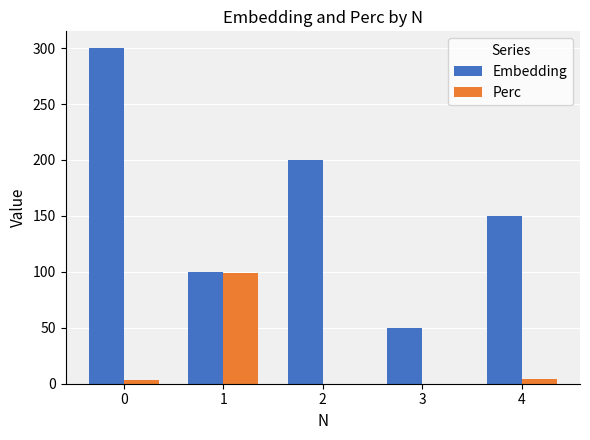

How many series are shown in this chart?

2